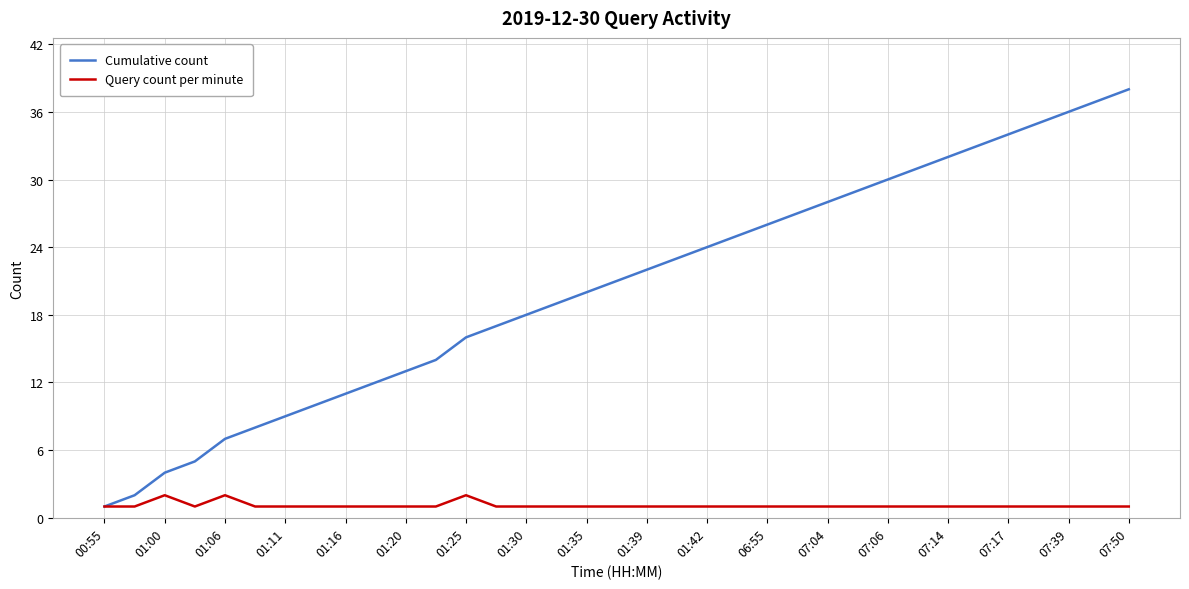

Rank the series by their maximum value, from lowest to highest.

Query count per minute, Cumulative count